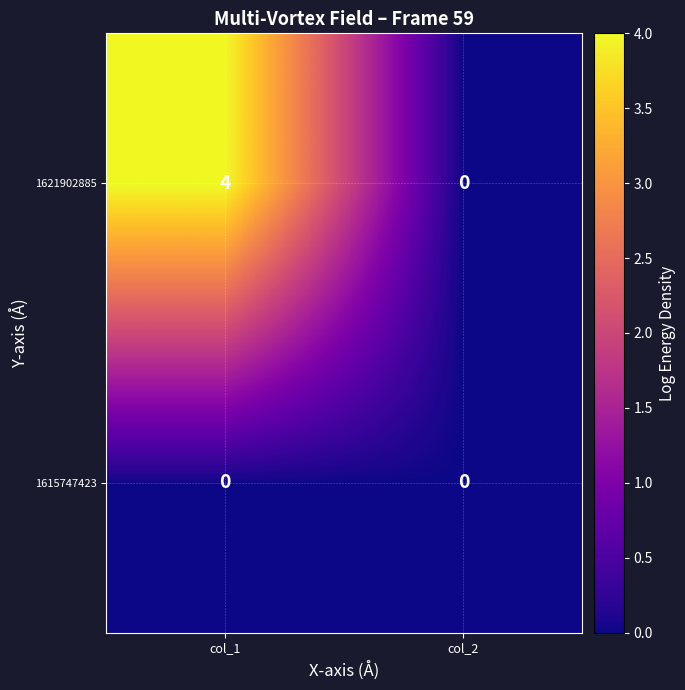

How many data points does each series have?

2